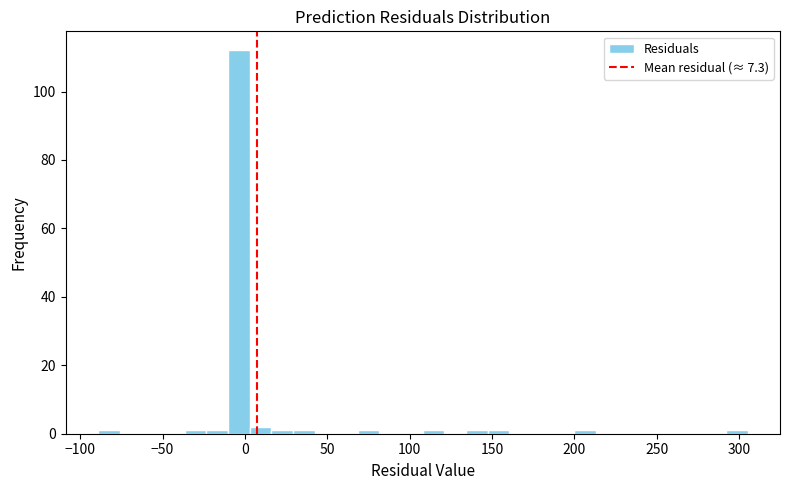

Around what value on the x-axis is the tallest bar? Give the approximate position of its centre, as read against the axis.

-5